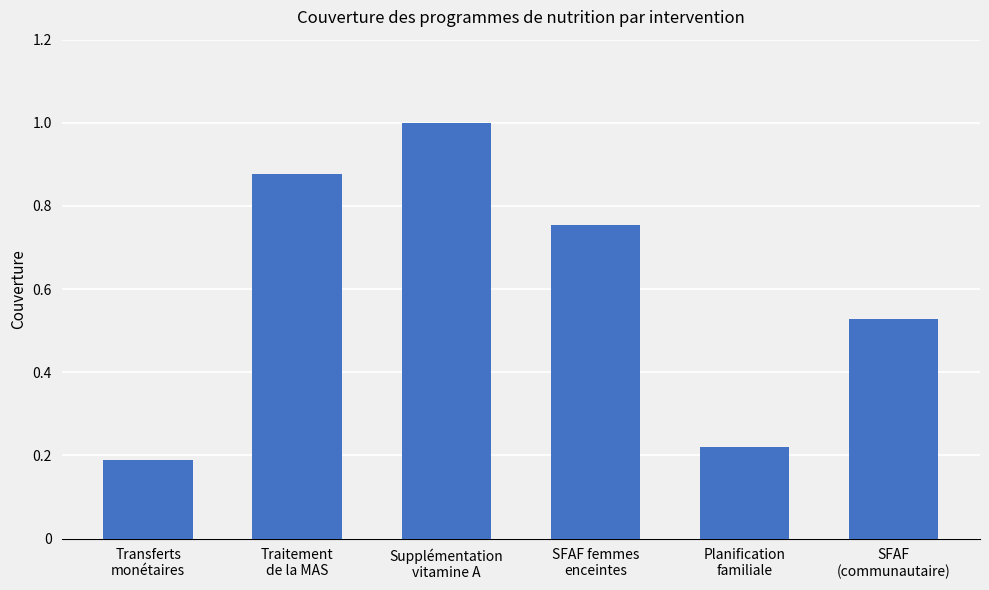

Count the number of data series in this chart.

1